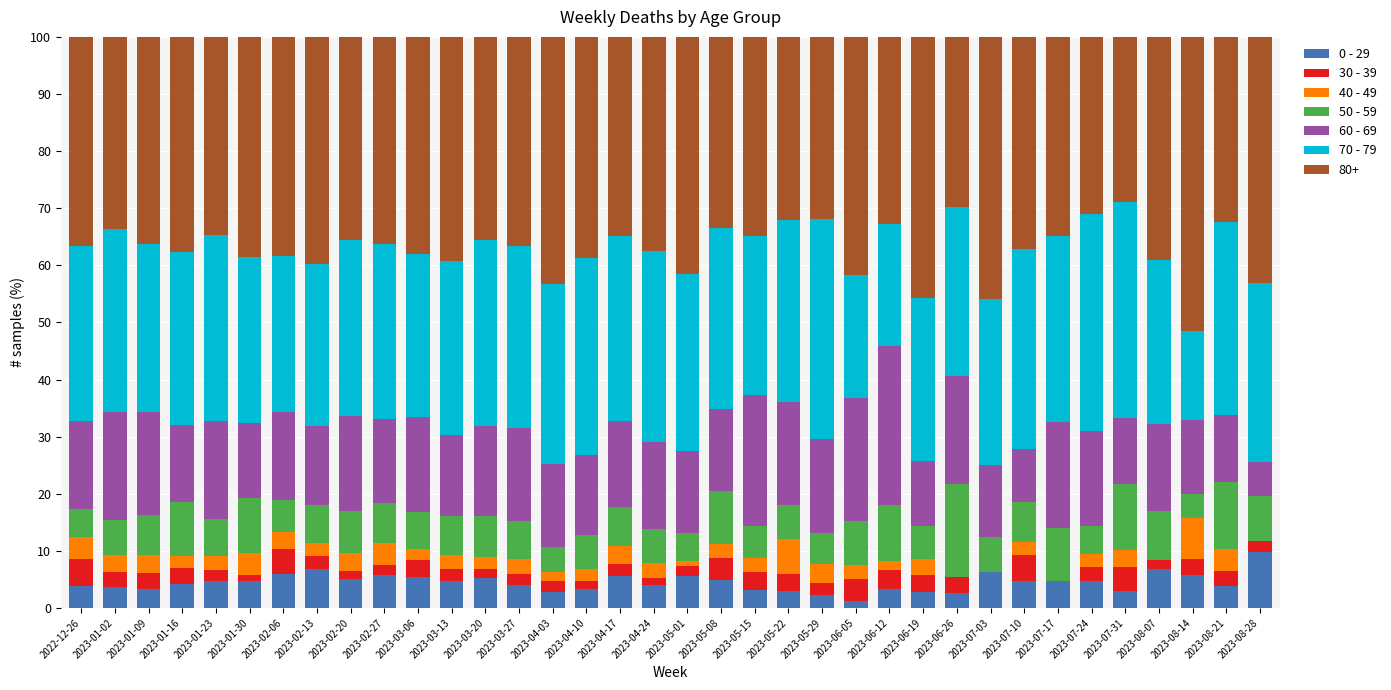

What is the total value across all series at 2023-03-13?

100.0